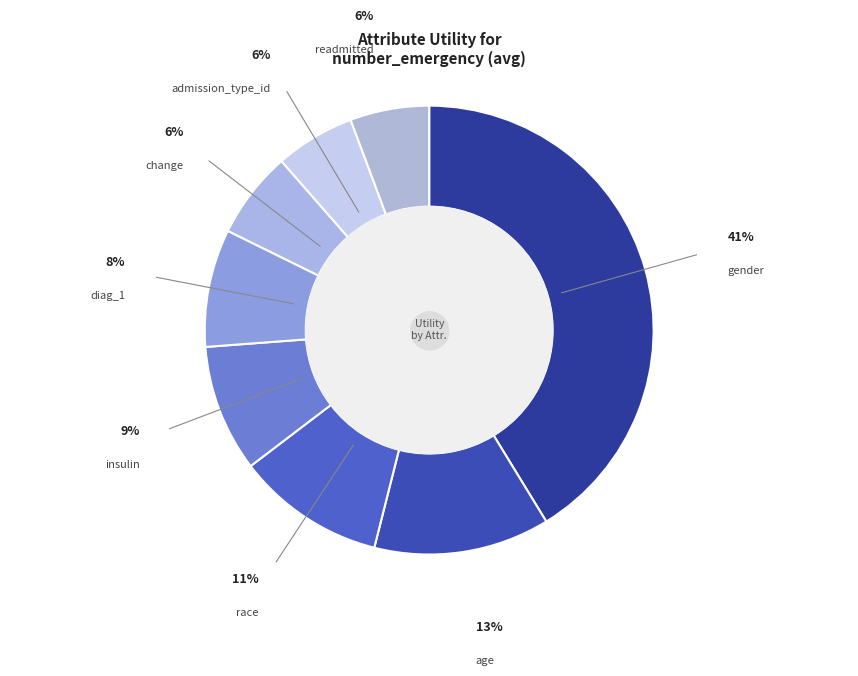

Is the sum of admission_type_id and readmitted greater than half?

No